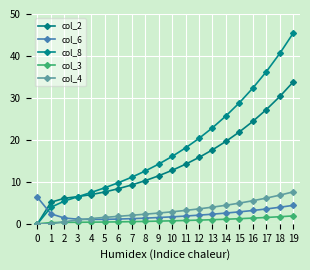

Between 12 and 17, which series saw the biggest shift?

col_8